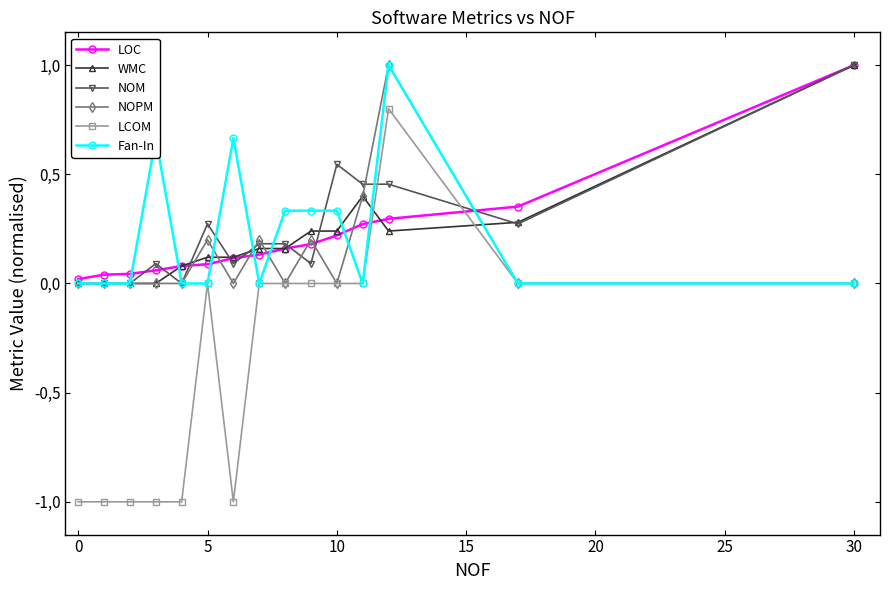

What are all the series names shown in the legend?

LOC, WMC, NOM, NOPM, LCOM, Fan-In